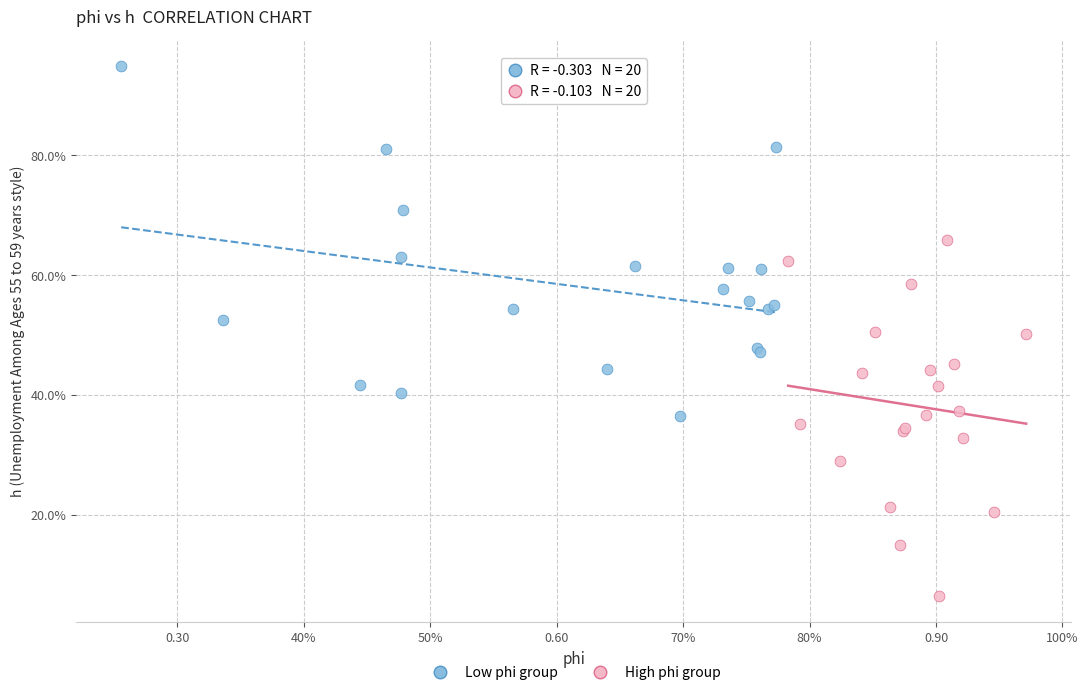

What are all the series names shown in the legend?

Low phi group, High phi group